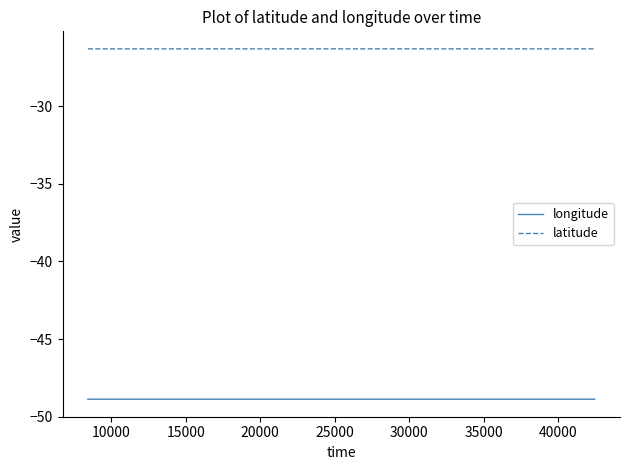

What is the maximum value for longitude?

-48.9